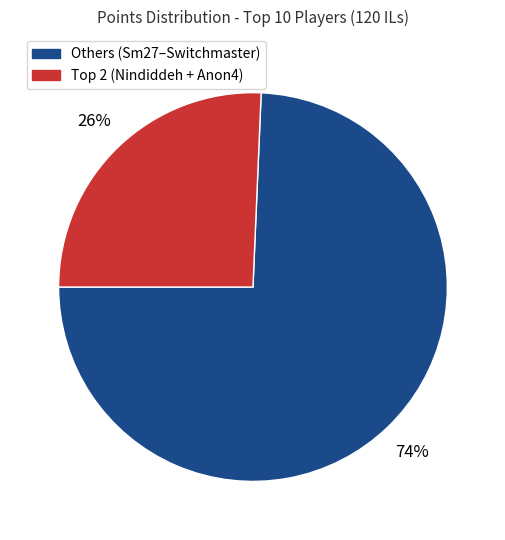

To the nearest percent, what is the average slice percentage?

50%